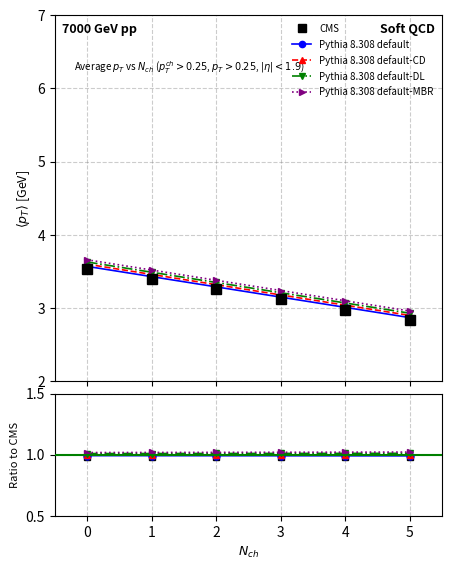

How many lines are shown in the chart?

5